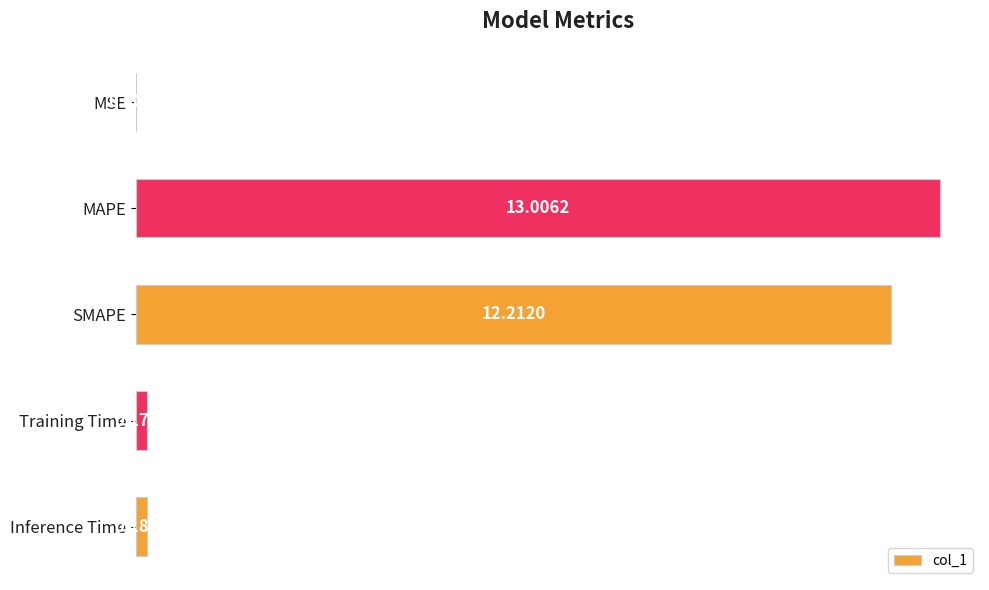

What is the sum of the values at SMAPE and Training Time?

12.4